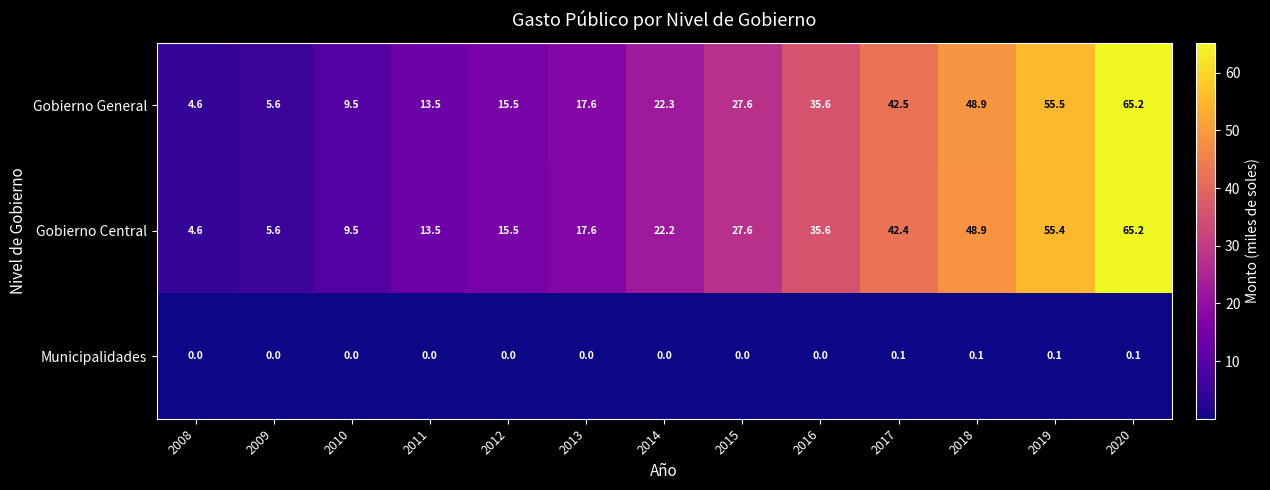

Which series changed the most between 2010 and 2019?

Gobierno General